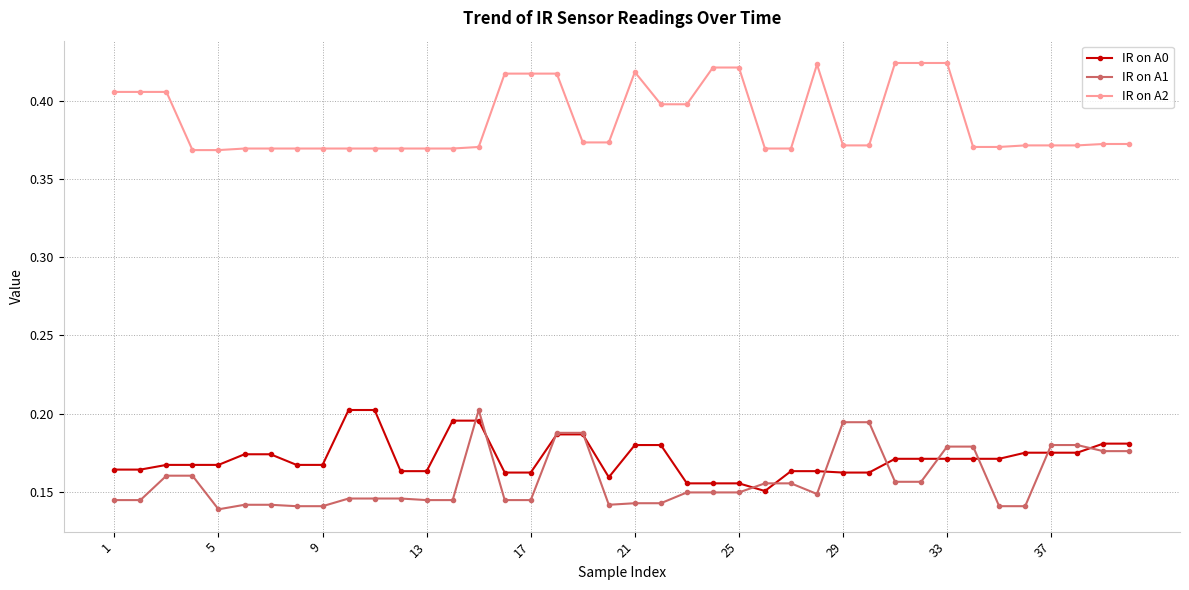

True or false: IR on A2 and IR on A1 cross at least once.

False